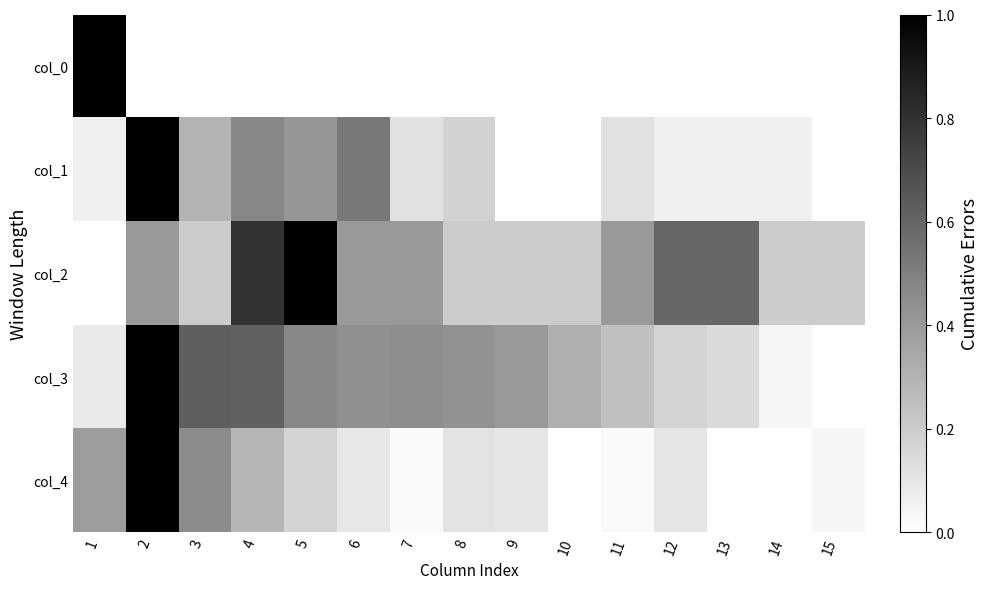

At how many categories does at least one series exceed 0?

15